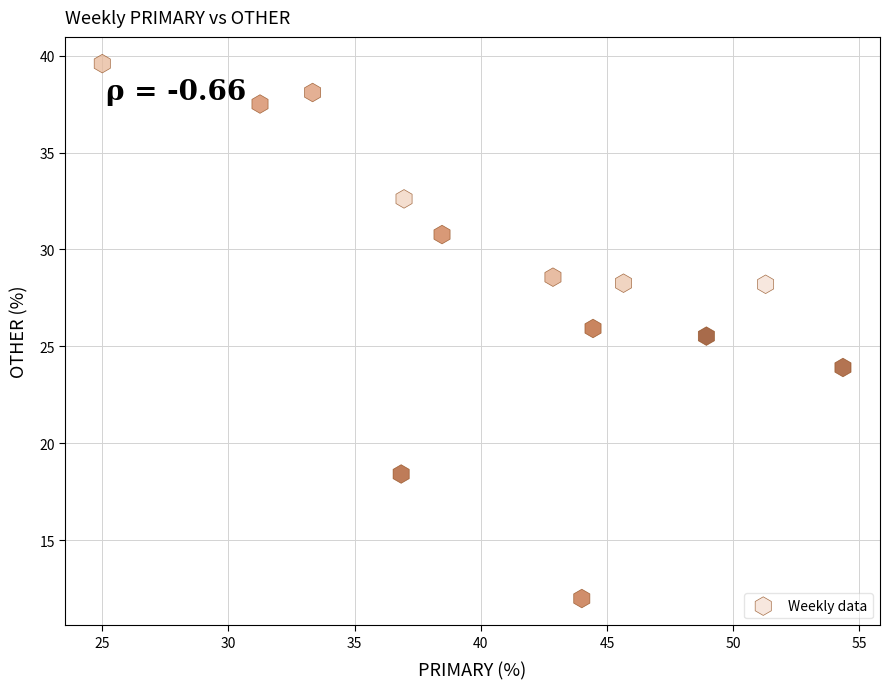

What Y value in the scatter plot is closest to 25?

25.5